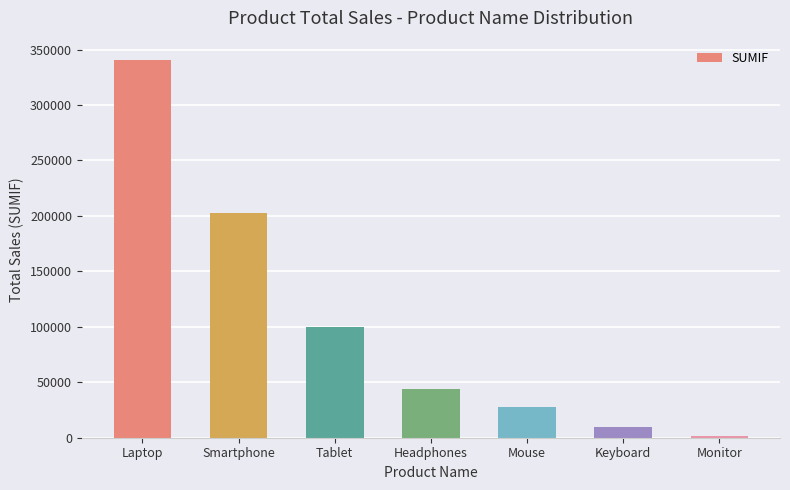

Rank the categories by value from lowest to highest.

Monitor, Keyboard, Mouse, Headphones, Tablet, Smartphone, Laptop